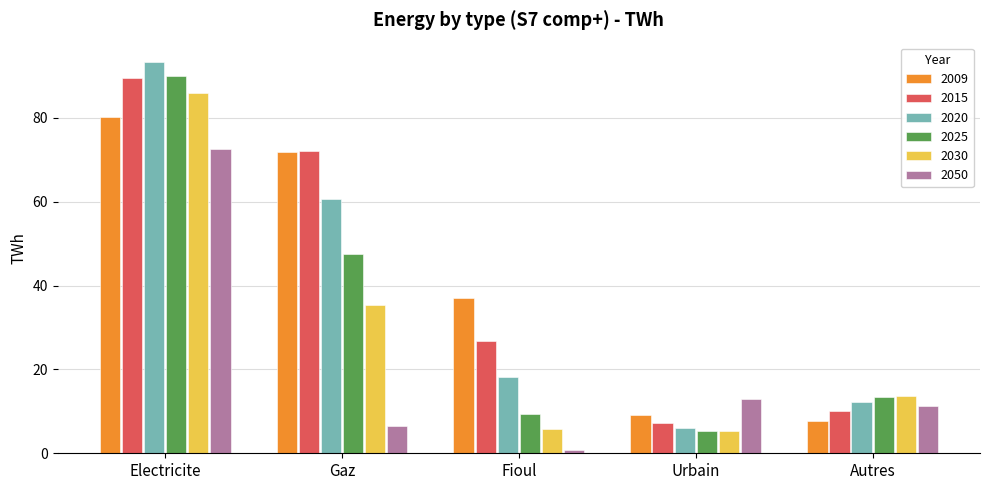

True or false: 2020 has a value of 60.6 at Gaz.

True